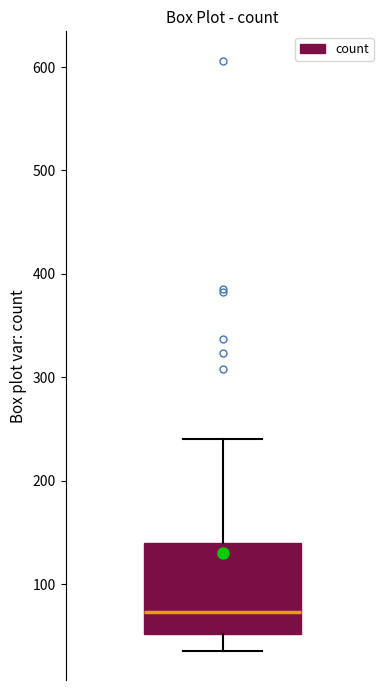

Read this box plot against the y-axis: the position of the median line, the range covered by the box, and the ends of both whiskers. The values are not printed on the chart, so give them approximately, as read against the axis.

median 70, box 50 to 140, whiskers 40 to 240